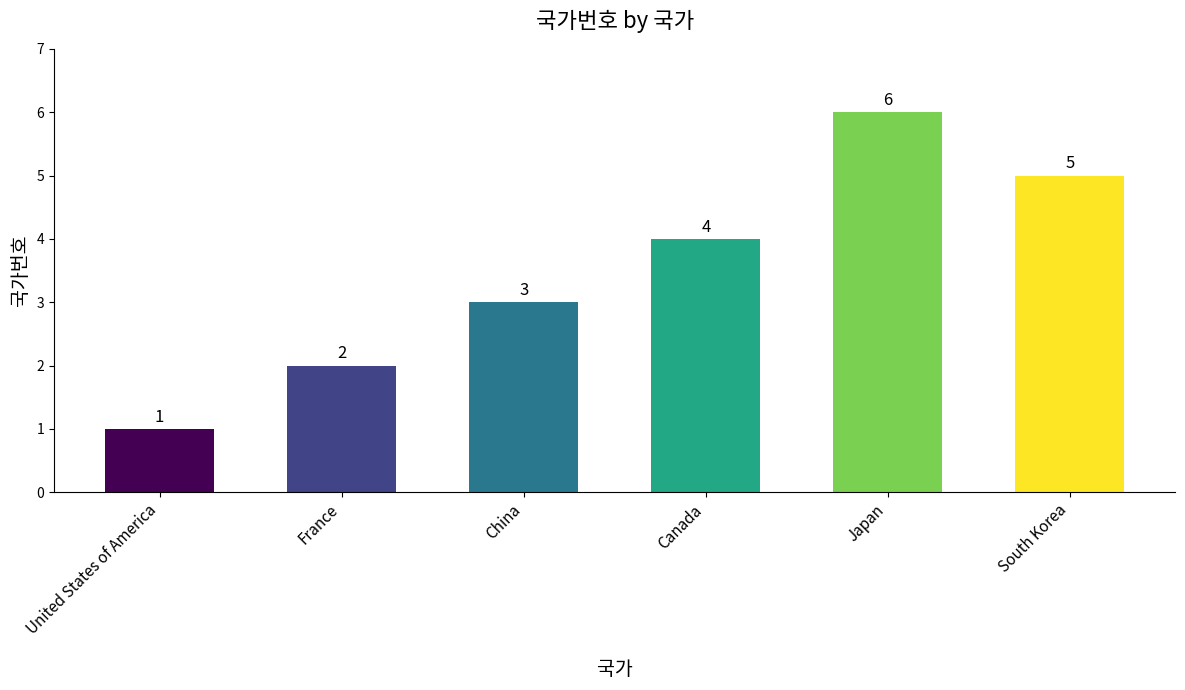

Where is the data nearest to the value 3?

China